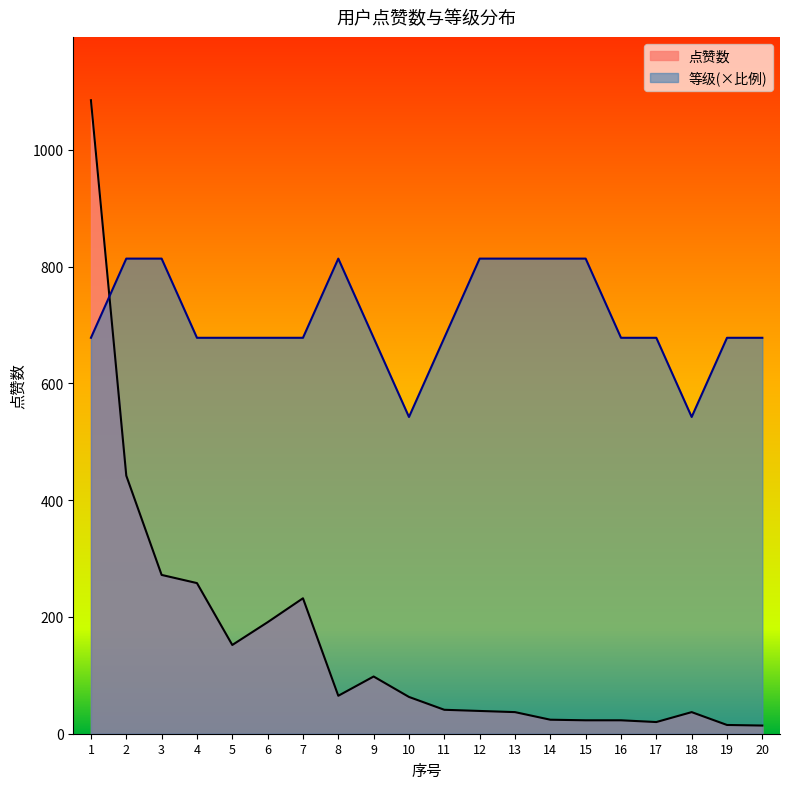

List the labels in order of 等级 value, largest first.

2, 3, 8, 12, 13, 14, 15, 1, 4, 5, 6, 7, 9, 11, 16, 17, 19, 20, 10, 18